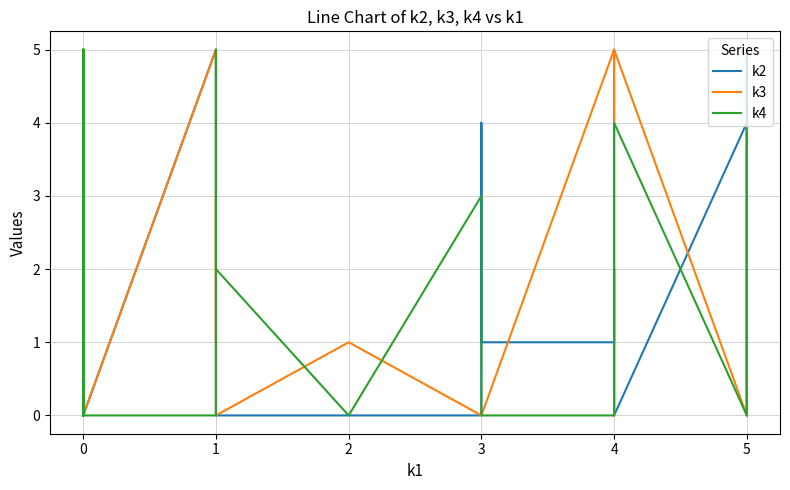

True or false: k3 has a value of 3 at 4.

False